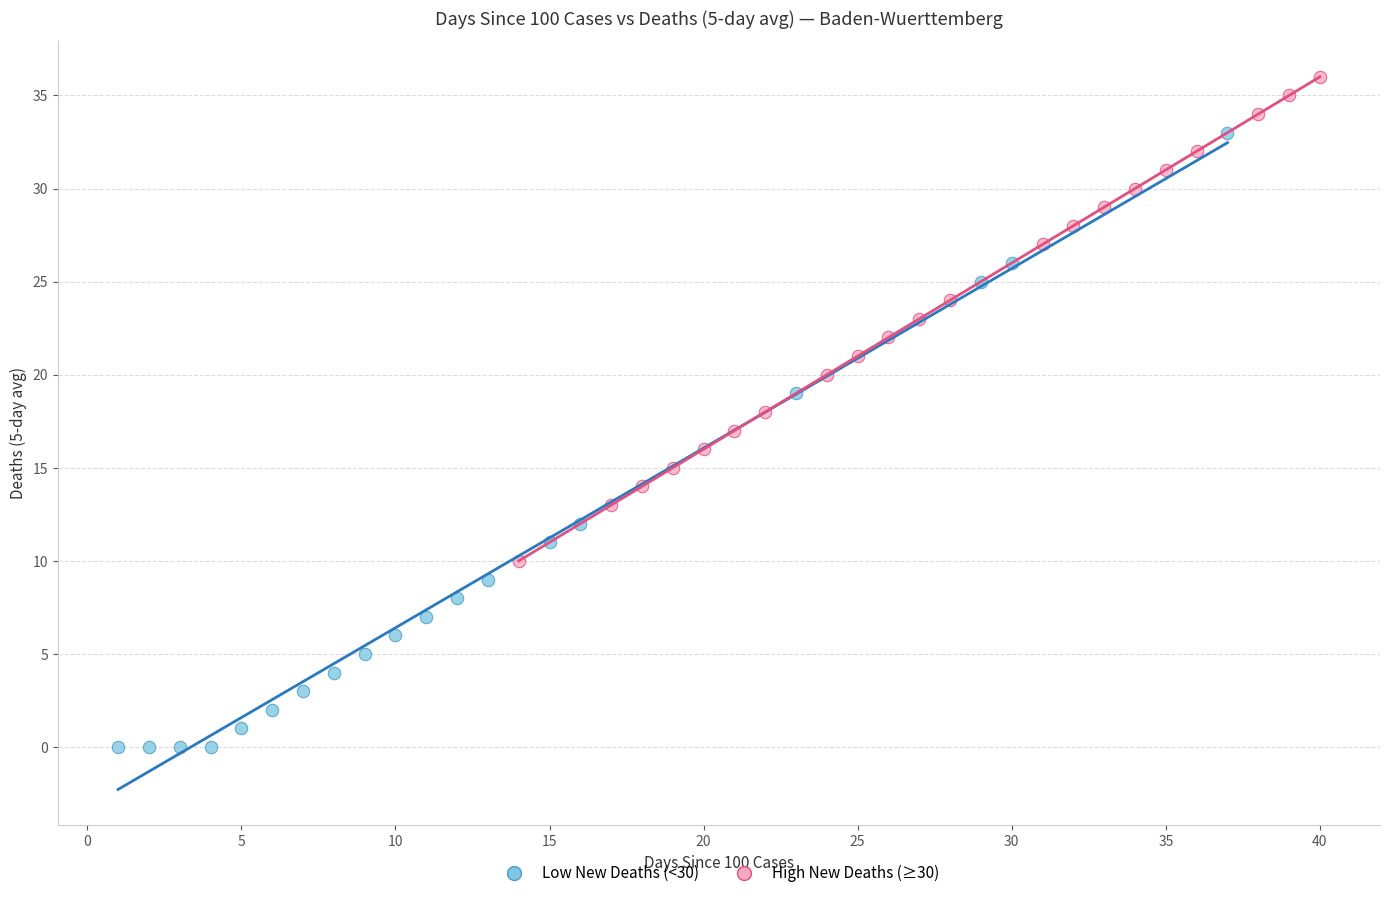

Which series reaches the minimum Y coordinate?

Low New Deaths (<30)